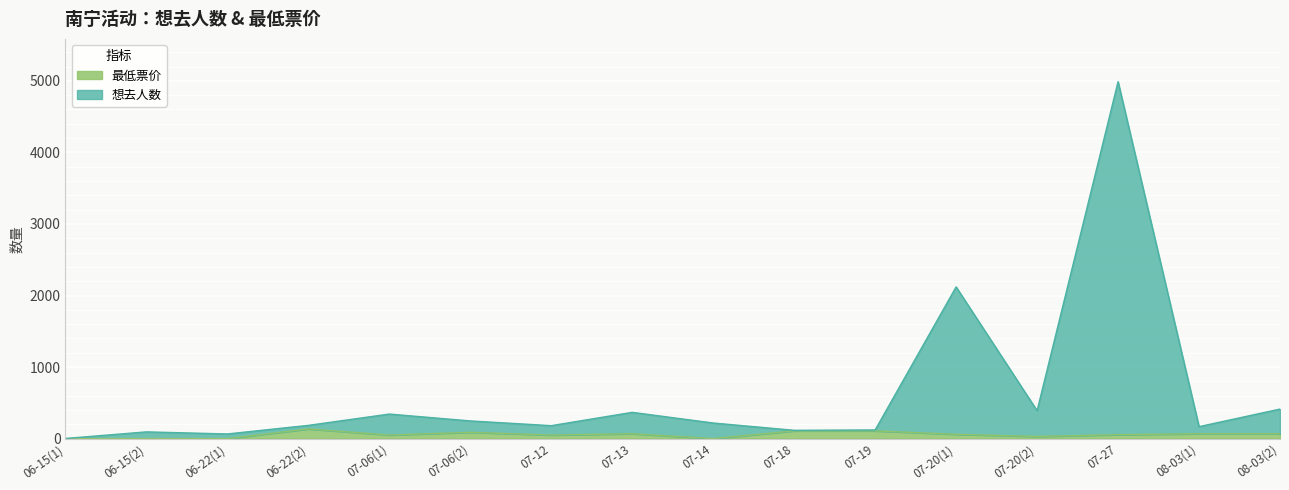

Which has a higher value, 07-27 or 06-15(2)?

07-27